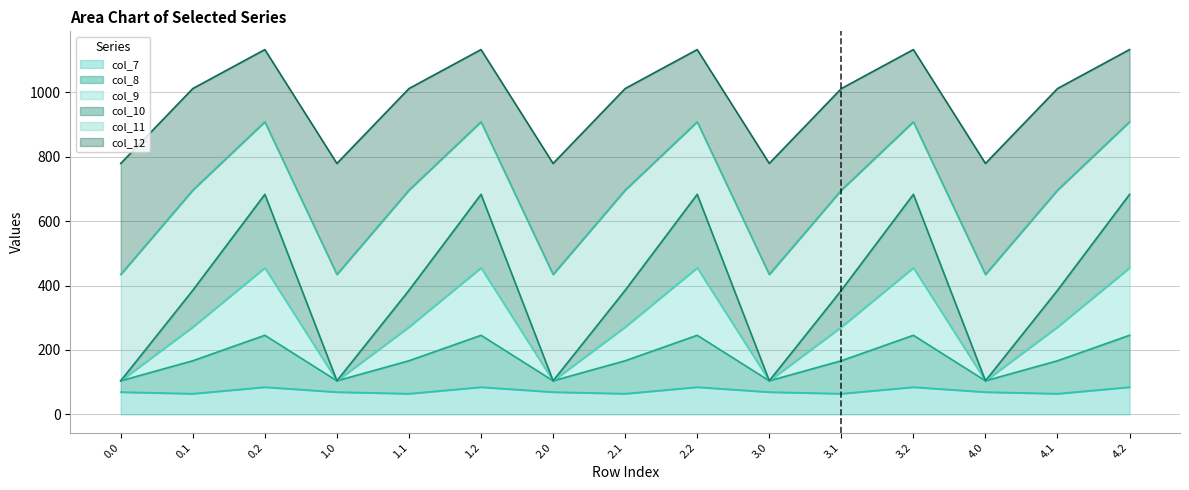

What position from the left is 4.2?

15